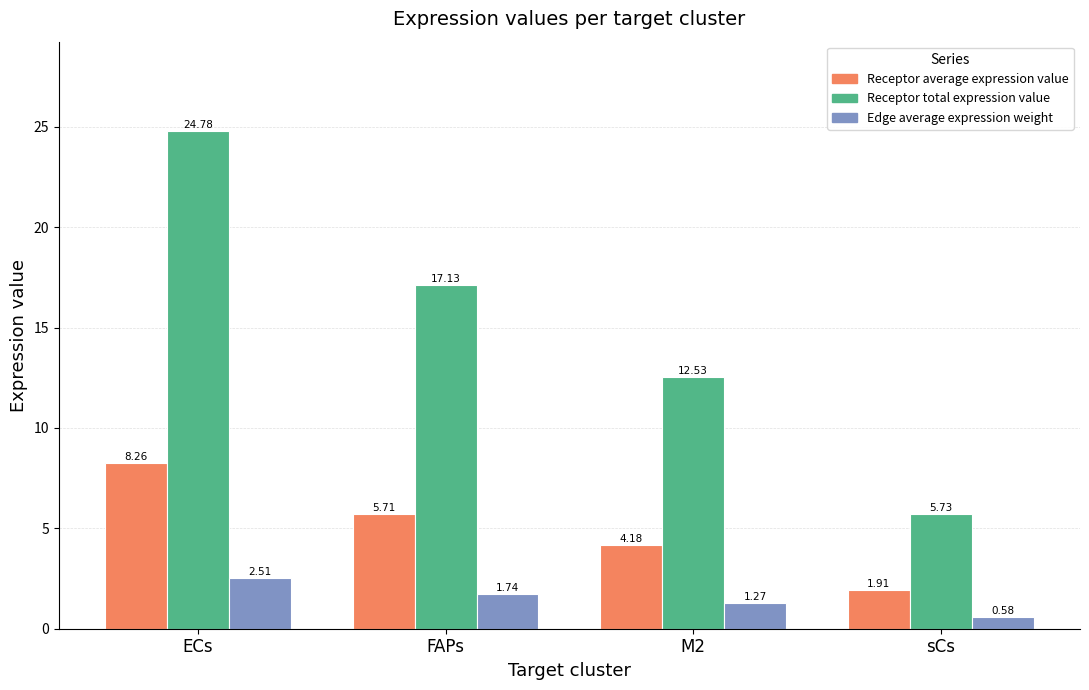

What is the difference between the second highest and second lowest values in the Receptor average expression value series?

1.5